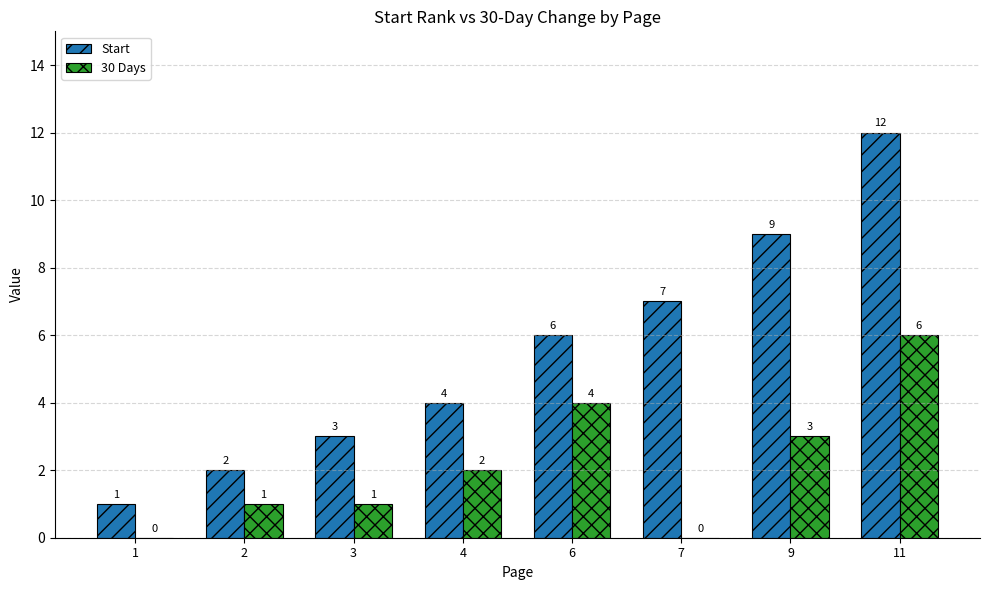

What is the highest value of the 30 Days series?

6